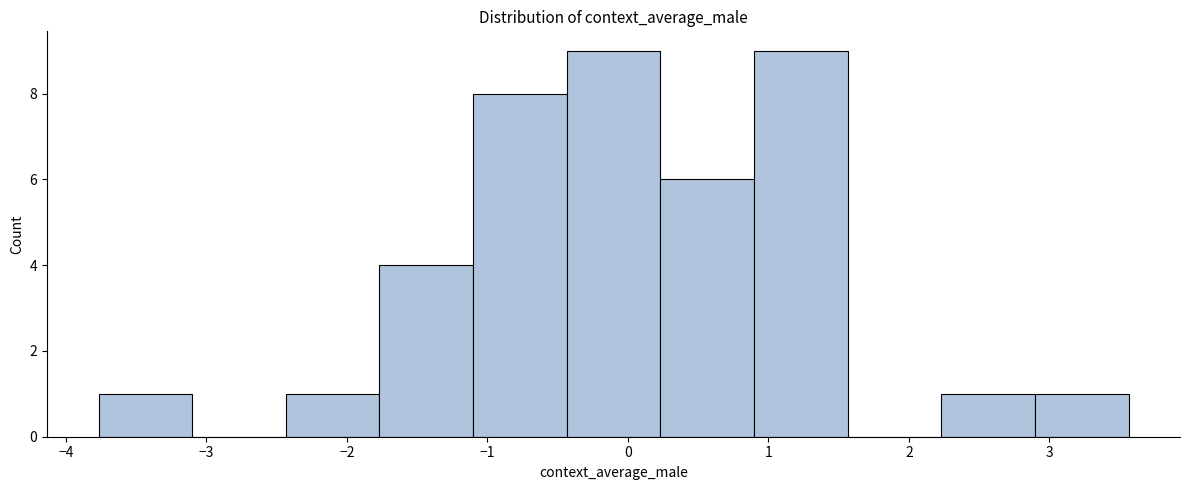

Reading left to right, transcribe this chart: for each bar, give the range it covers on the x-axis and its height. Neither the bar edges nor the heights are printed on the chart, so give them approximately, as read against the axes.

-3.8 to -3.1: 1
-3.1 to -2.4: 0
-2.4 to -1.8: 1
-1.8 to -1.1: 4
-1.1 to -0.4: 8
-0.4 to 0.2: 9
0.2 to 0.9: 6
0.9 to 1.6: 9
1.6 to 2.2: 0
2.2 to 2.9: 1
2.9 to 3.6: 1